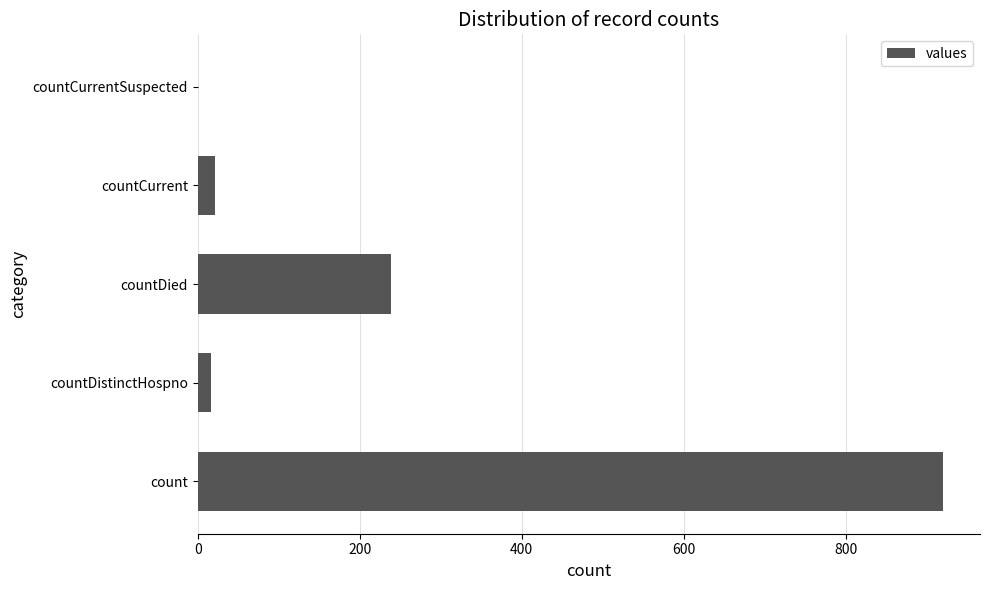

Which label corresponds to the largest value in the chart?

count